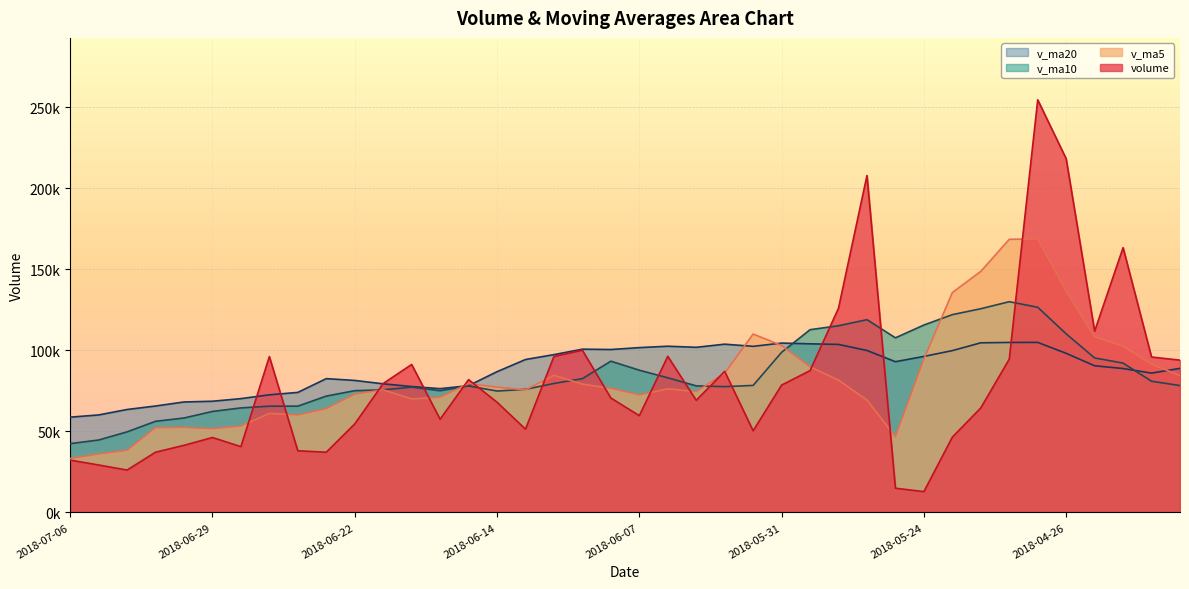

What is the label of the 19th point from the right?

2018-06-06